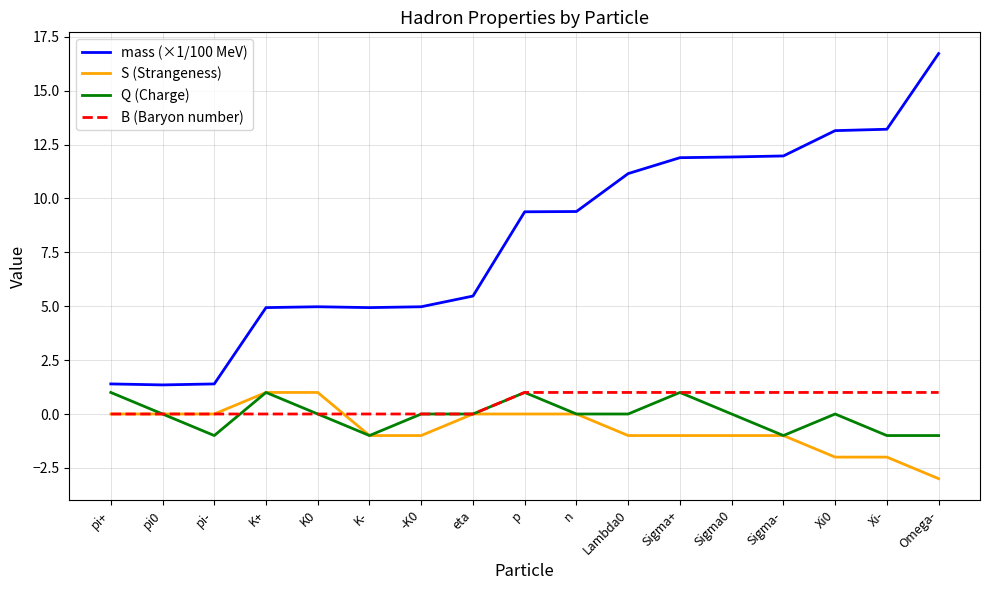

How many Q (Charge) values are between -1 and 0?

13